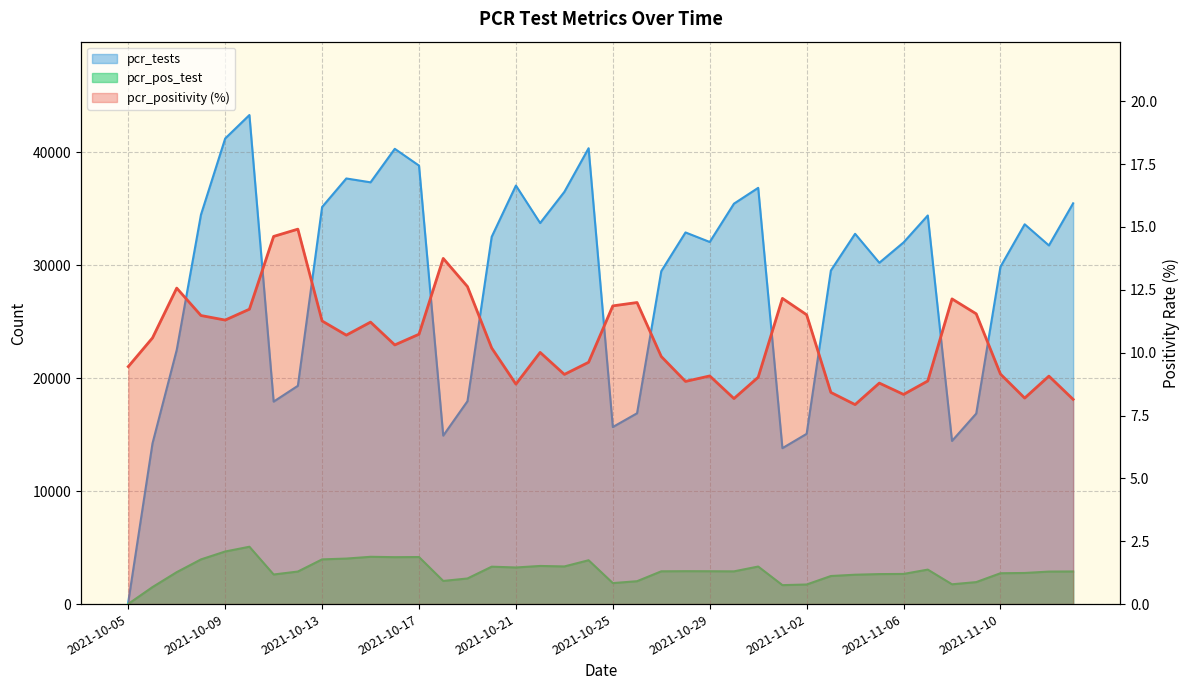

How many lines are shown in the chart?

3